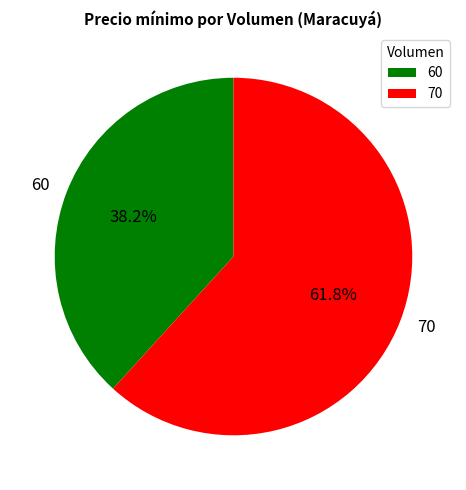

How many segments does this pie chart have?

2